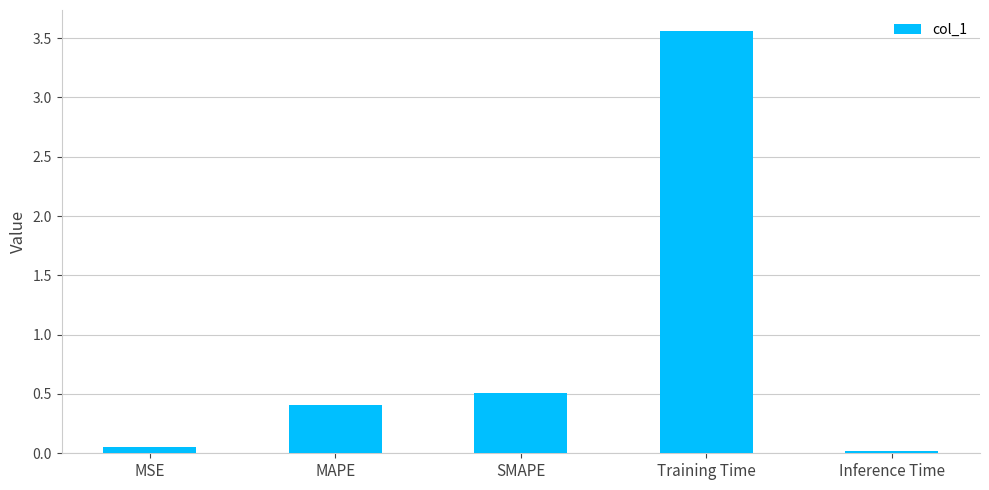

True or false: the data shows 0.4 at MAPE.

True